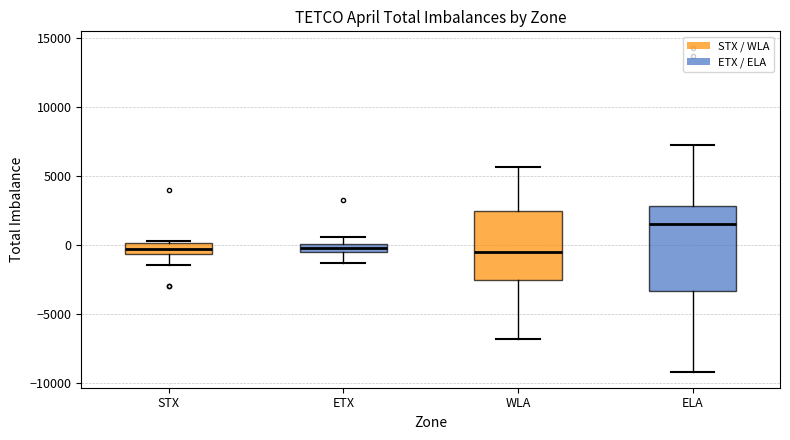

Where is the lower edge of the box for ELA on the y-axis? The values are not printed on the chart, so give them approximately, as read against the axis.

-3500